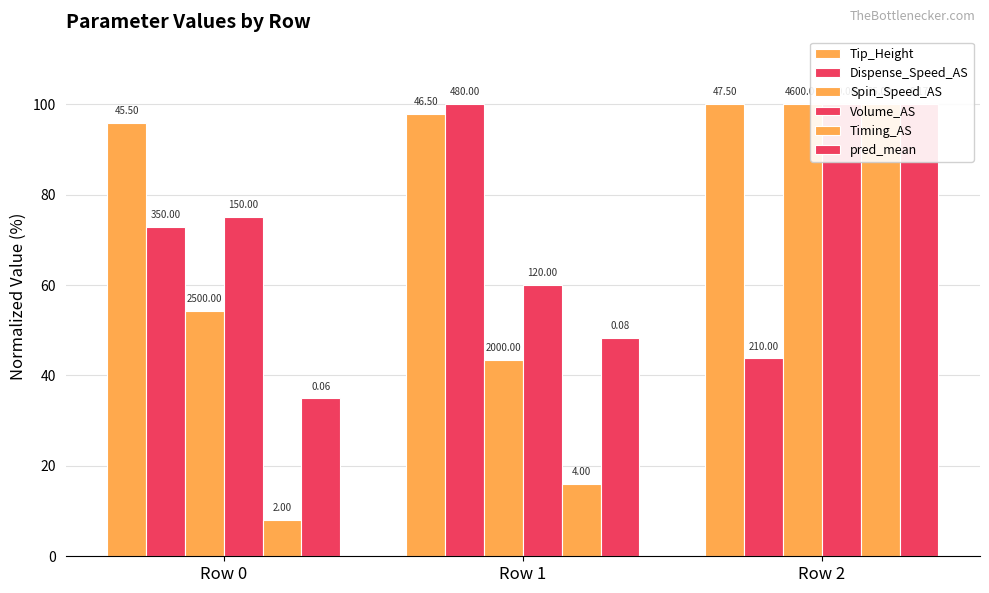

Which series has the largest range (max minus min)?

Timing_AS